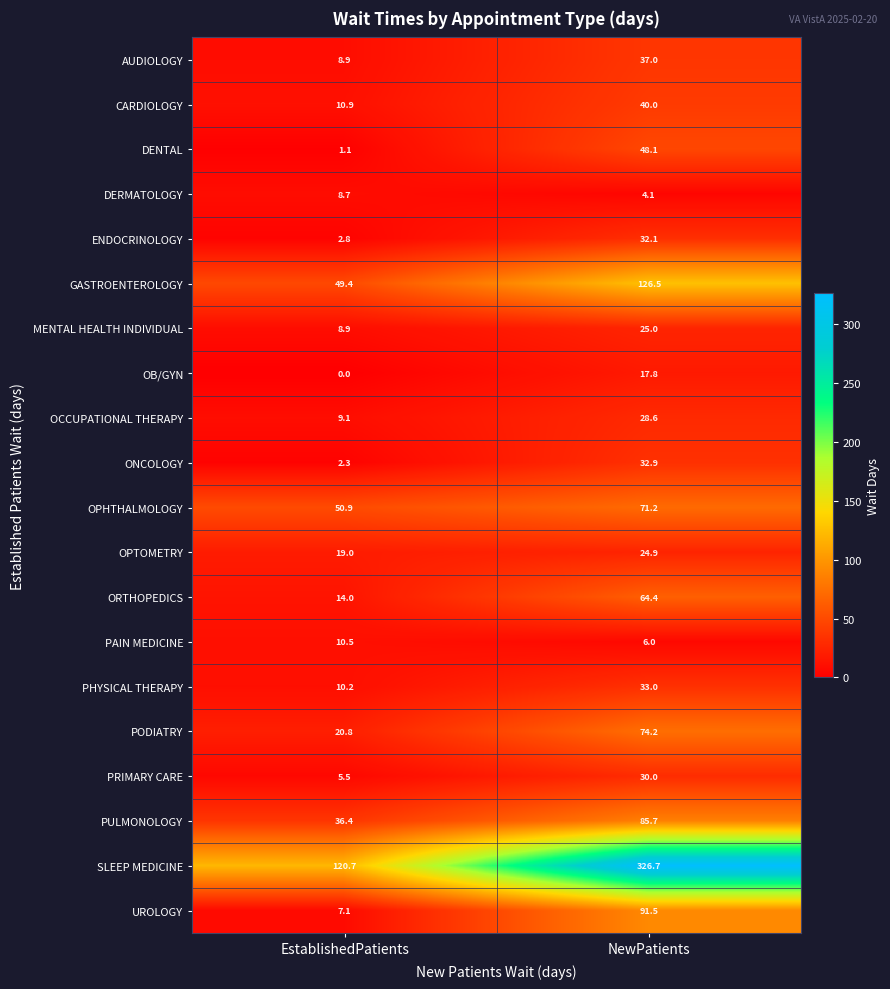

At how many categories does at least one series exceed 184?

1